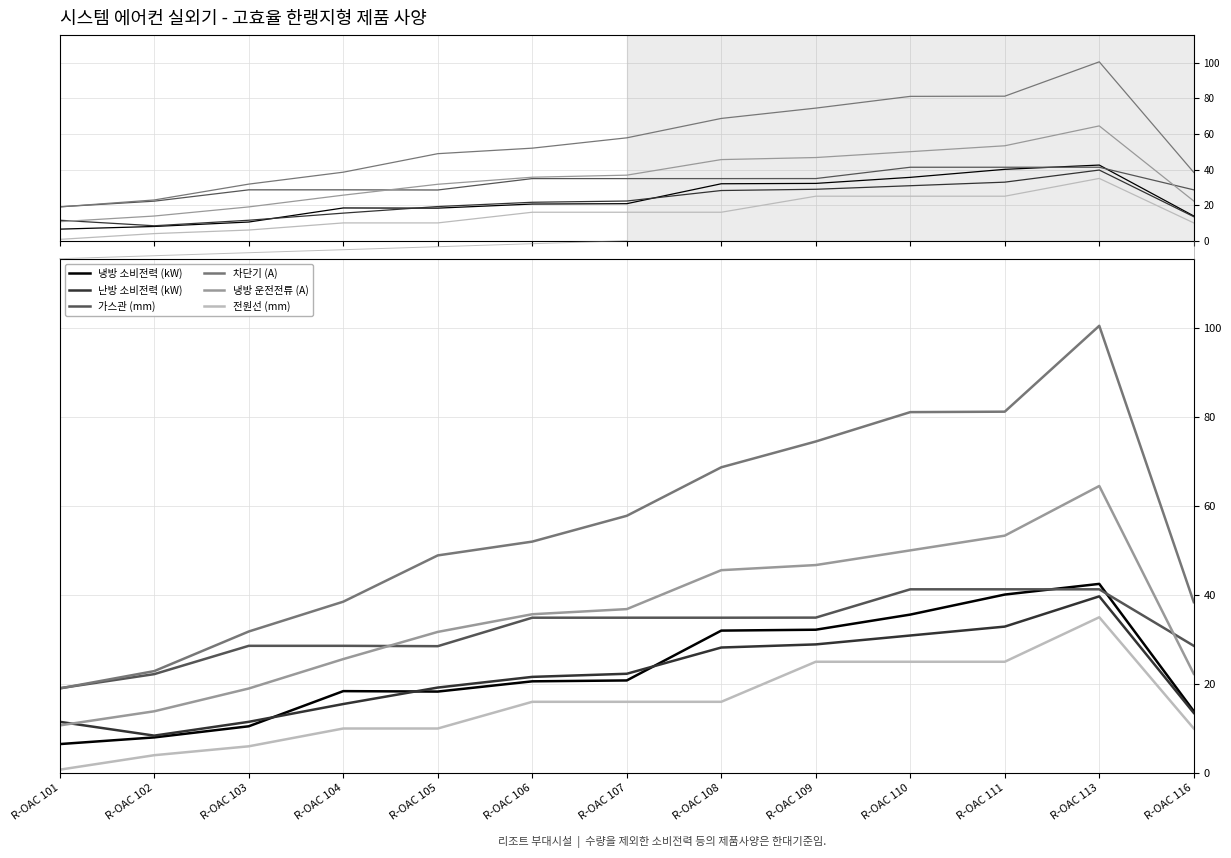

Reading right to left, list all the values displayed in this chart.

냉방 소비전력 (kW): 13.9	42.5	40.1	35.6	32.2	32.0	20.8	20.6	18.3	18.4	10.5	8.0	6.5
난방 소비전력 (kW): 13.5	39.7	32.9	30.9	28.9	28.2	22.3	21.6	19.2	15.5	11.5	8.4	11.5
가스관 (mm): 28.6	41.3	41.3	41.3	34.9	34.9	34.9	34.9	28.5	28.6	28.6	22.2	19.1
차단기 (A): 38.4	100.5	81.2	81.1	74.5	68.7	57.8	52.0	48.9	38.5	31.8	22.9	19.0
냉방 운전전류 (A): 22.3	64.5	53.3	50.0	46.7	45.6	36.8	35.7	31.7	25.6	19.0	13.9	10.7
전원선 (mm): 10.0	35.0	25.0	25.0	25.0	16.0	16.0	16.0	10.0	10.0	6.0	4.0	0.8